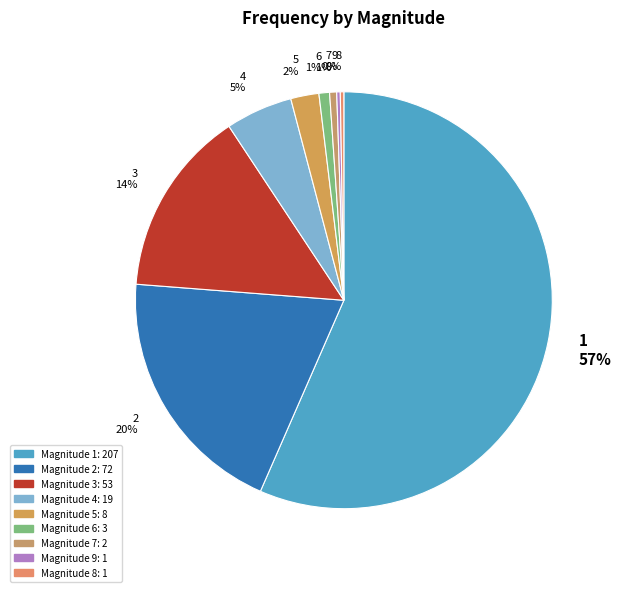

True or false: 7 accounts for 1% of the total.

True